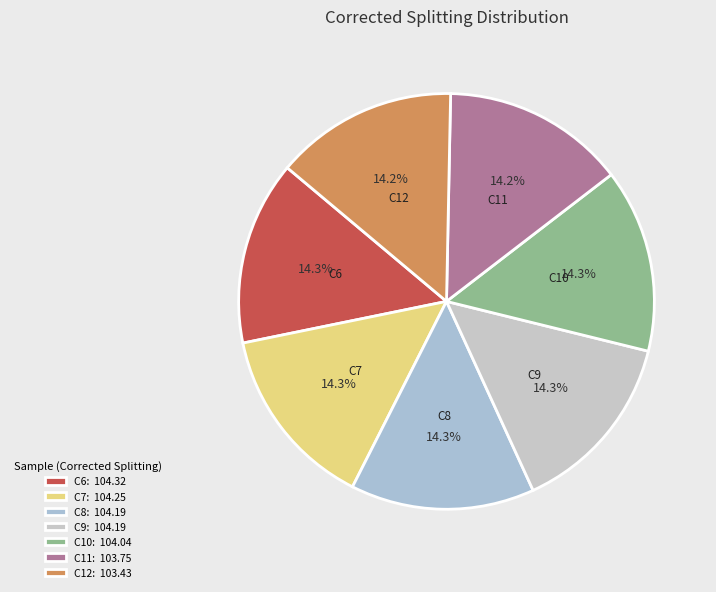

How many slices are in this pie chart?

7